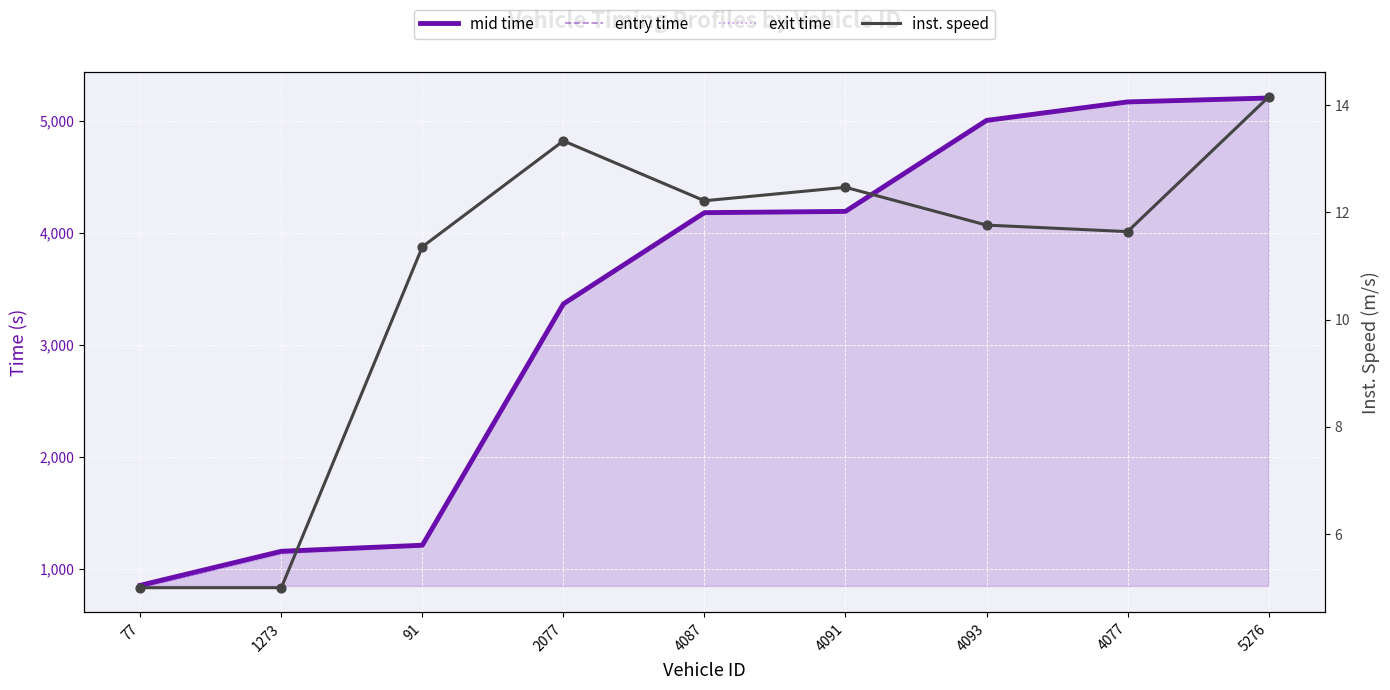

Which series has the largest total across all categories?

exit time